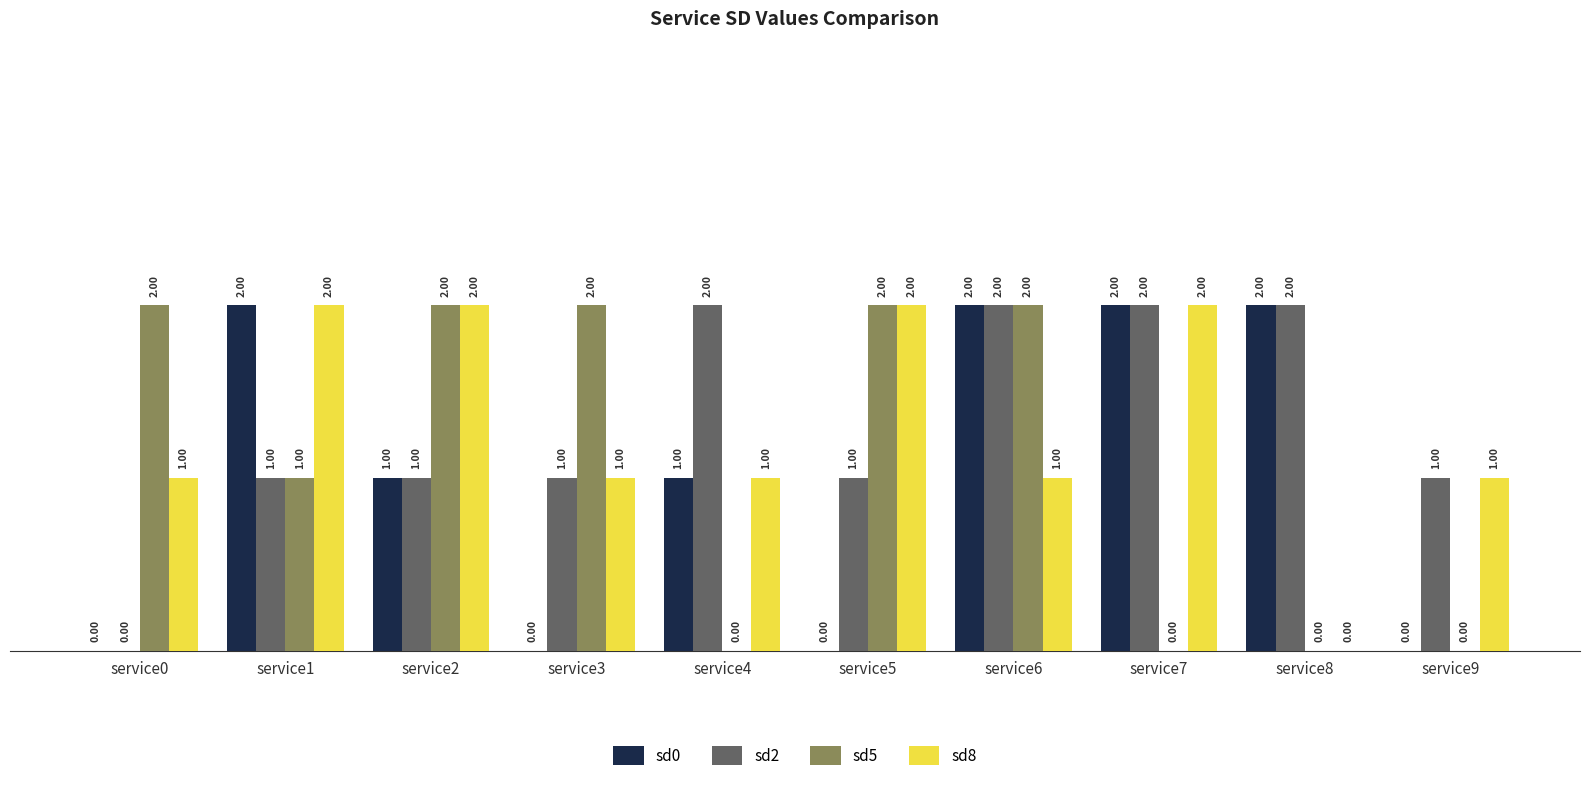

What is the sum of the sd2 values at service7 and service6?

4